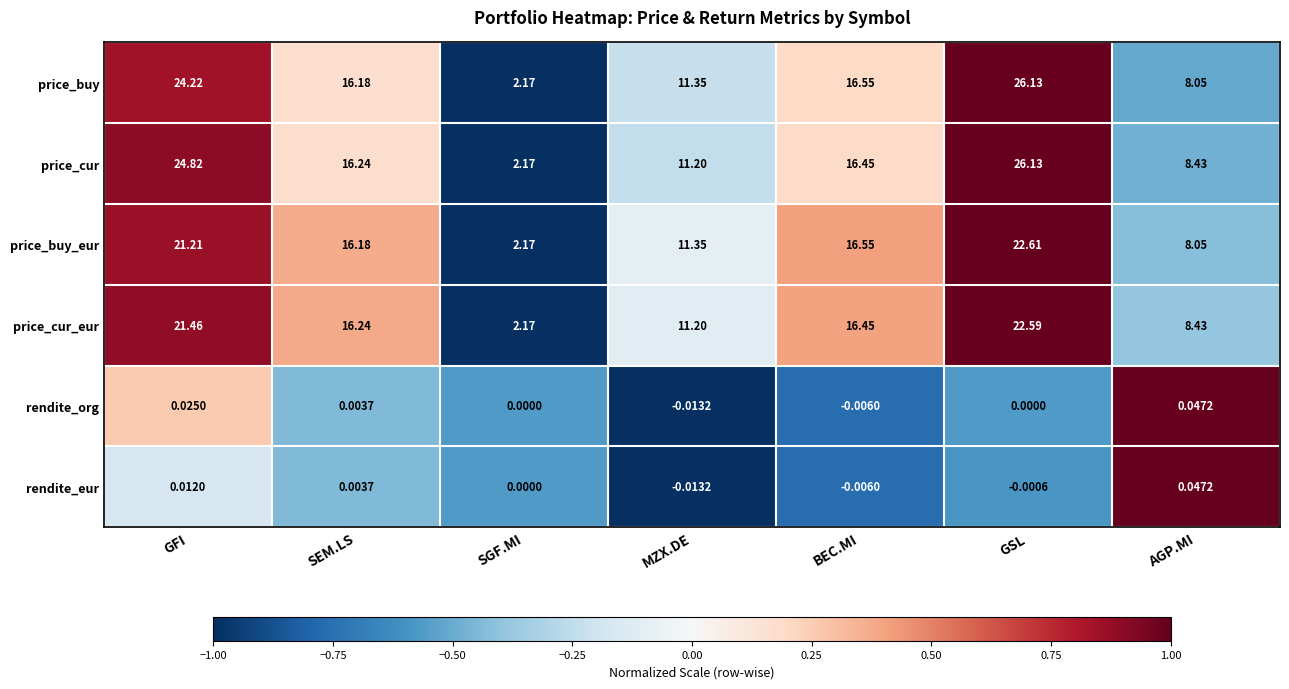

Which series changed the most between GFI and AGP.MI?

price_cur